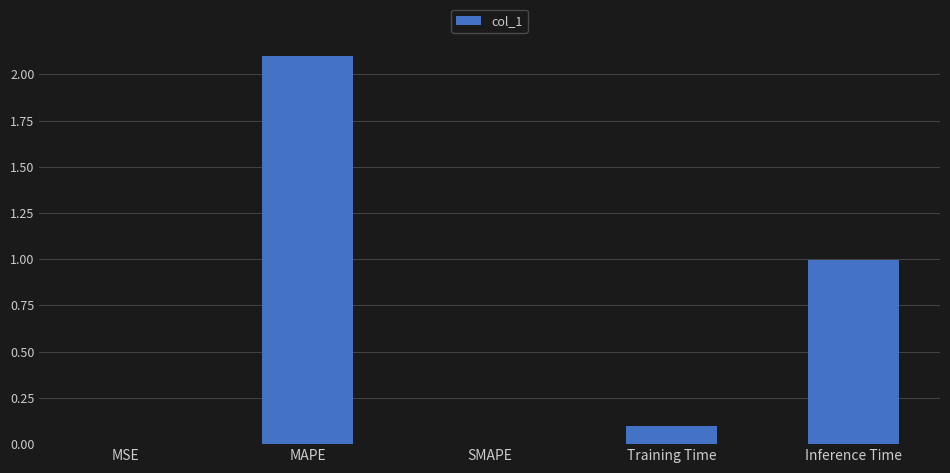

What is the sum of all values?

3.2